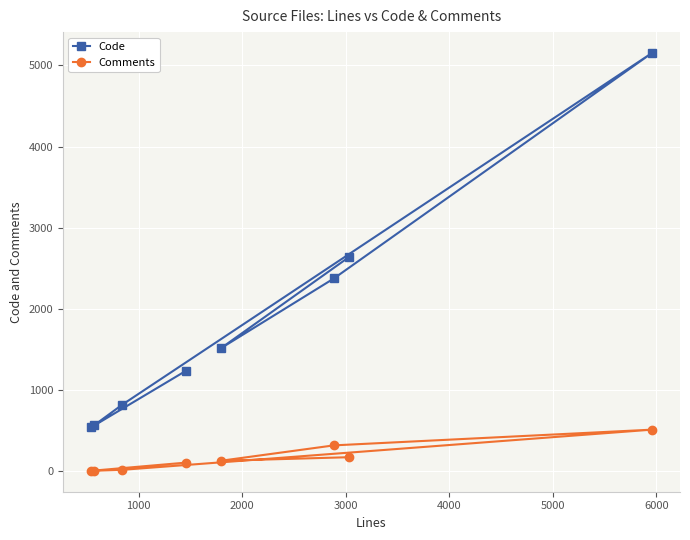

At how many categories does at least one series exceed 1135?

5